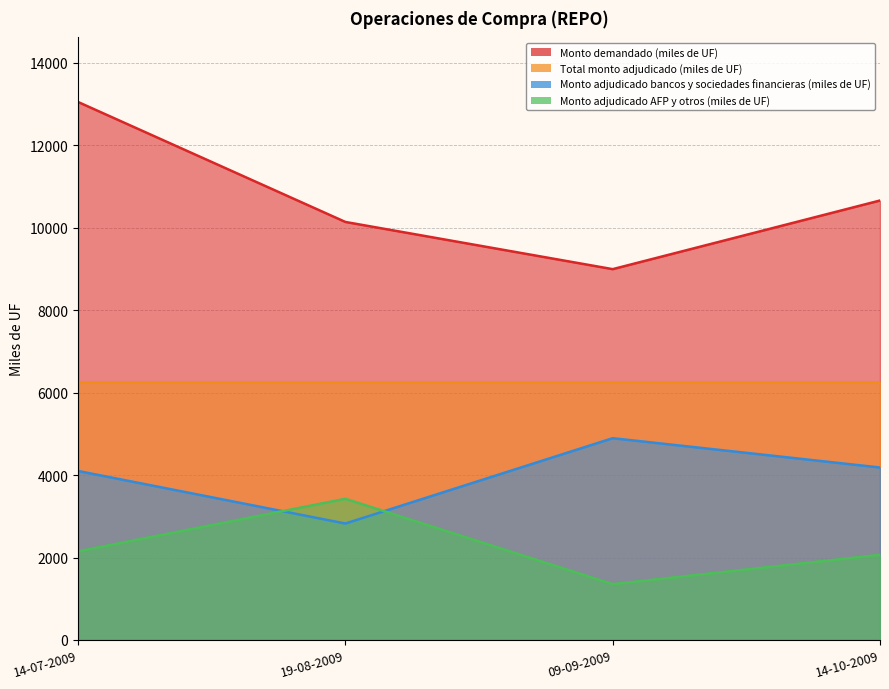

True or false: Monto demandado (miles de UF) and Monto adjudicado AFP y otros (miles de UF) intersect in this chart.

False